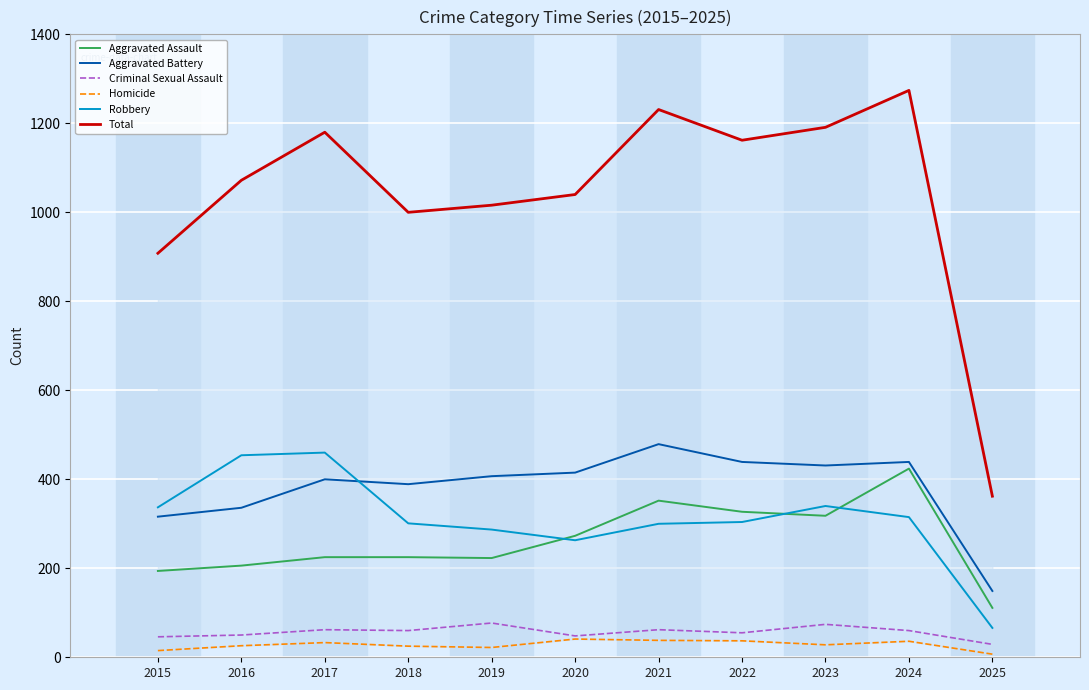

What is the difference between the maximum and minimum values in the Robbery series?

394